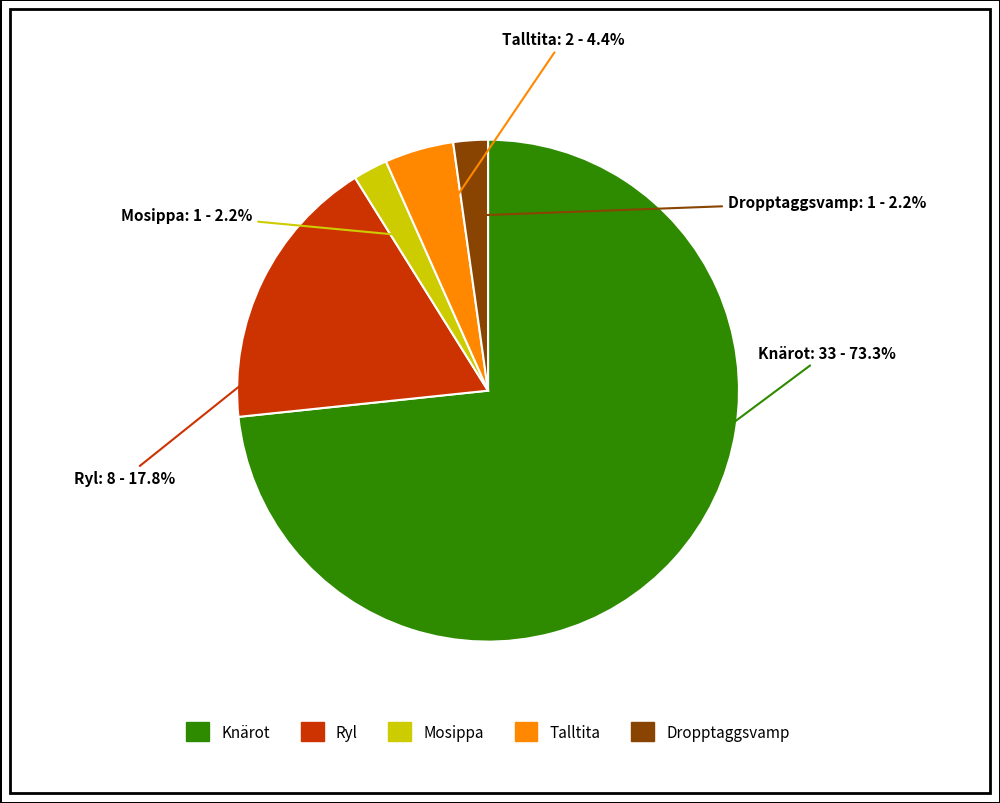

What is the largest slice in the pie chart?

Knärot